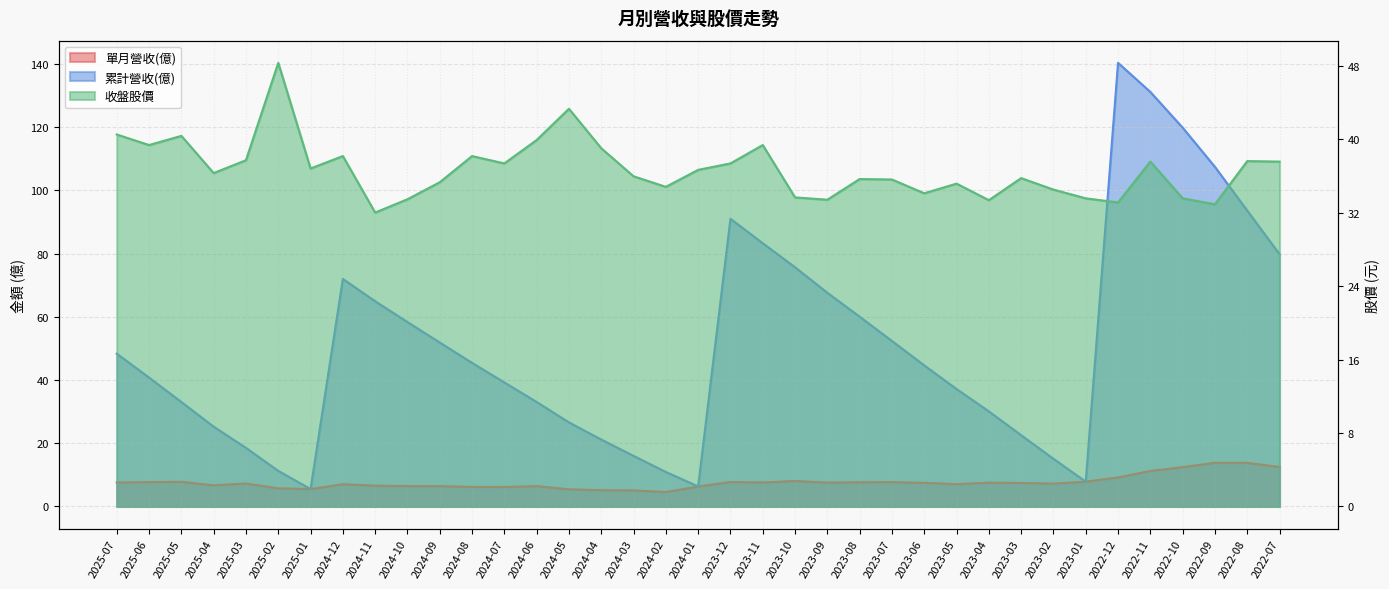

Between 2025-04 and 2023-06, which series saw the biggest shift?

累計營收(億)